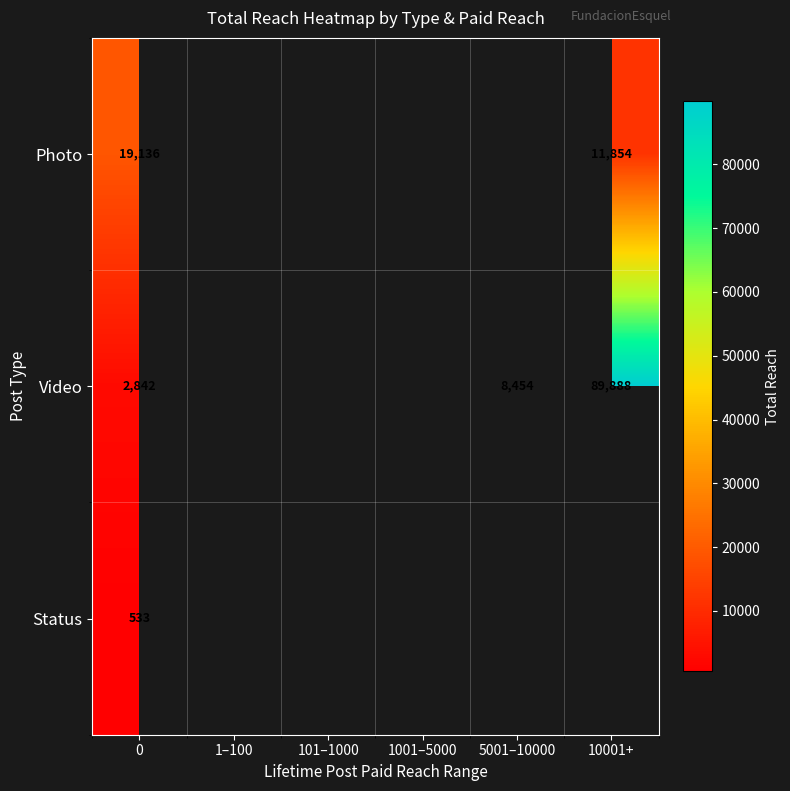

The value of Video at 5001–10000 is 8454. True or false?

True